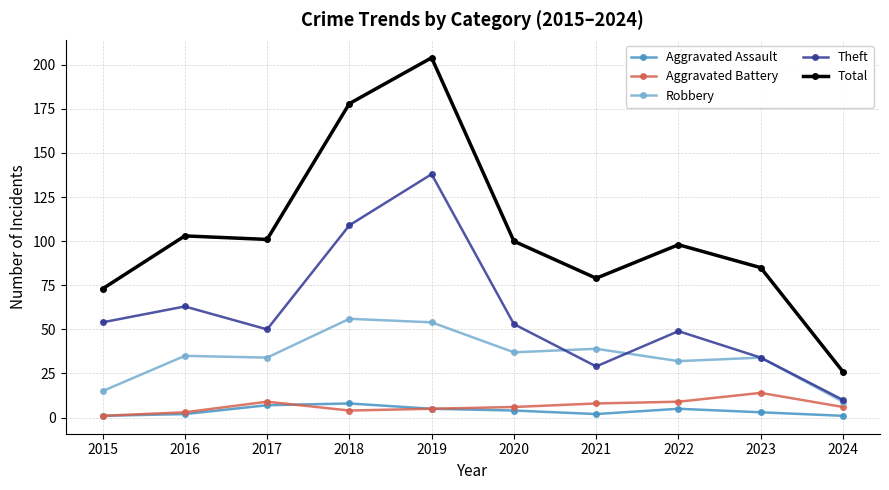

What is the total value across all series at 2016?

206